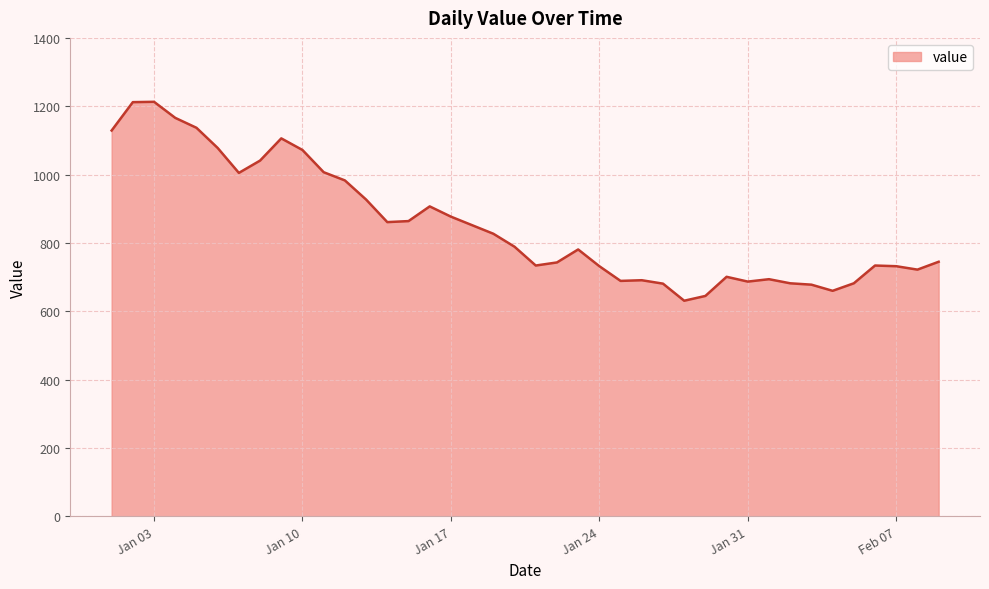

What is the smallest value displayed?

631